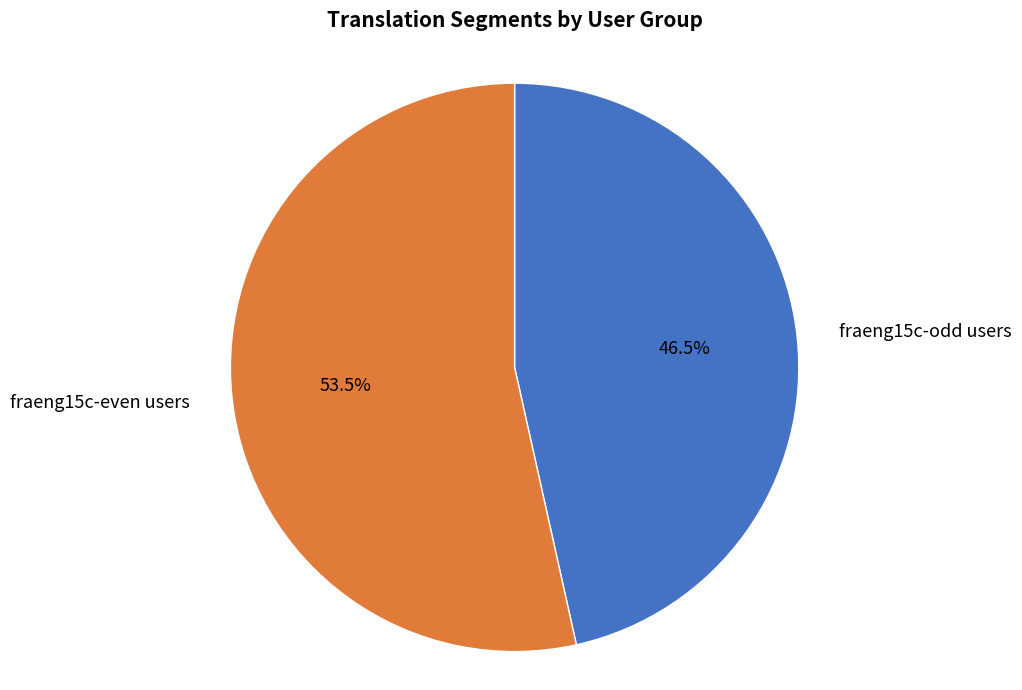

What is the smallest slice in the pie chart?

fraeng15c-odd users